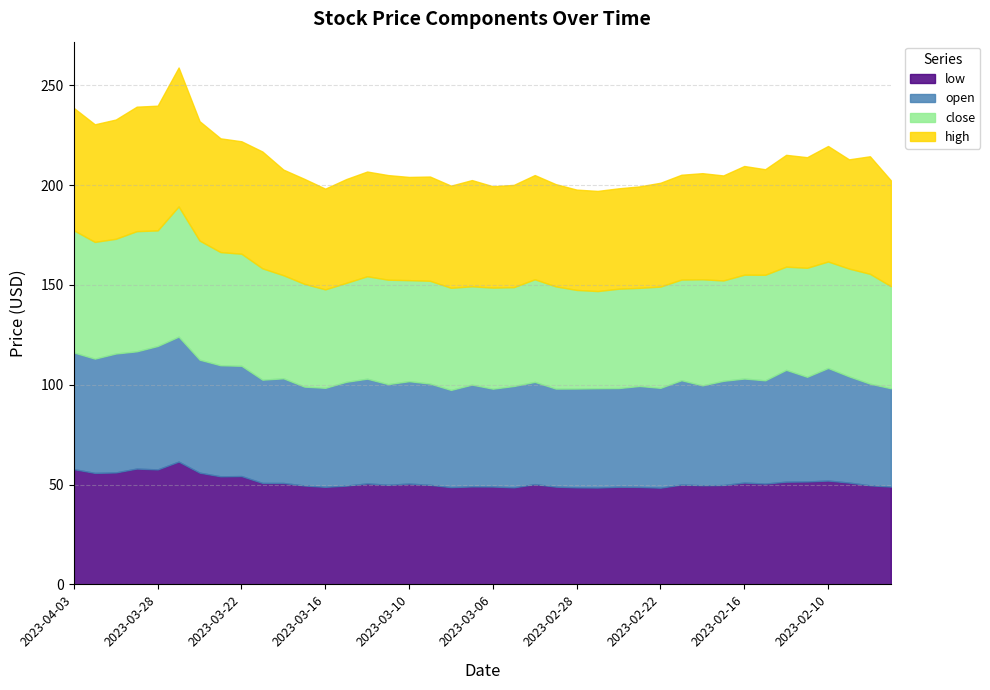

Which series changed the most between 2023-03-28 and 2023-03-22?

open